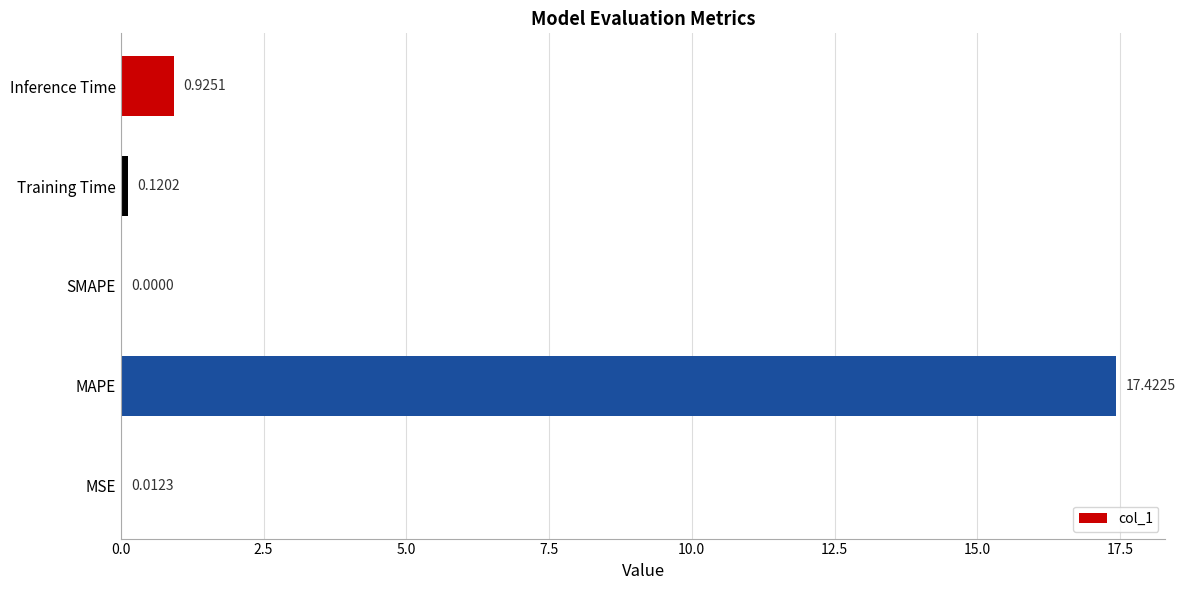

What is the sum of all values?

18.5